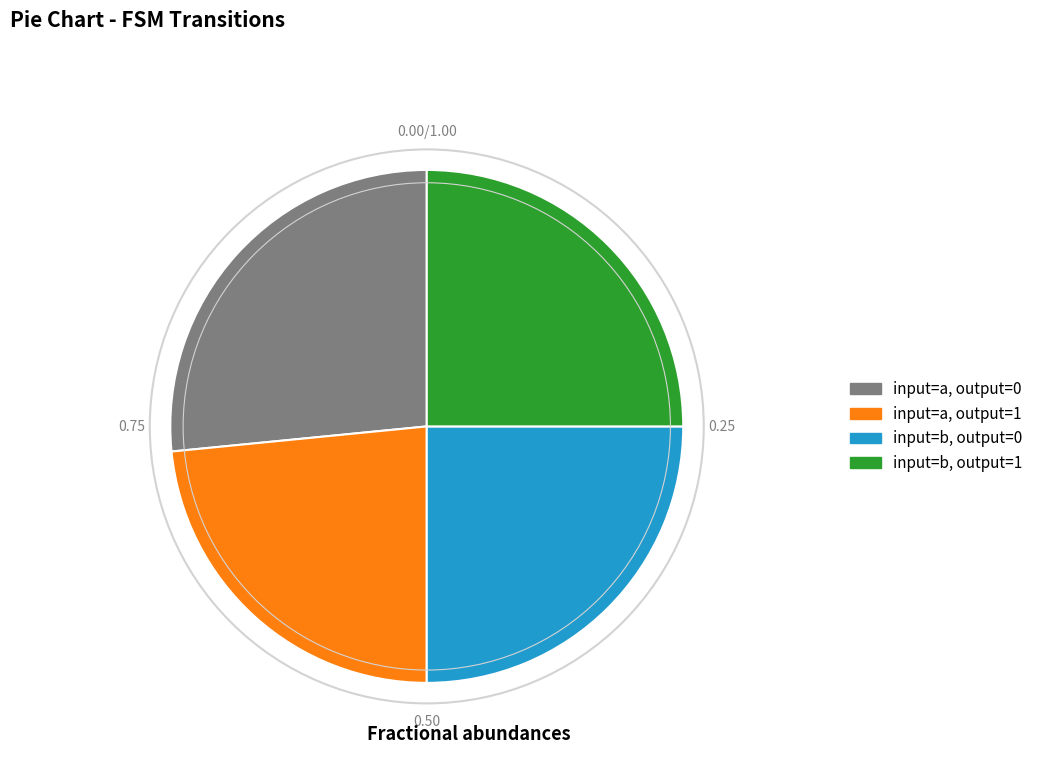

Does any single category account for the majority?

No